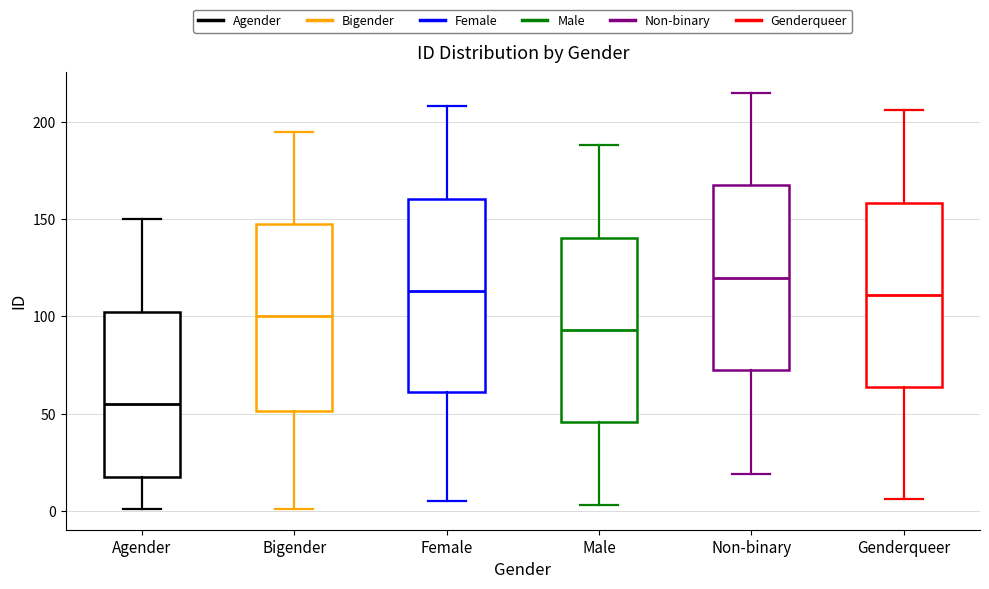

Reading left to right, read every box against the y-axis: the position of its median line, the range the box covers, and the ends of its whiskers. The values are not printed on the chart, so give them approximately, as read against the axis.

Agender: median 55, box 20 to 105, whiskers 0 to 150
Bigender: median 100, box 50 to 150, whiskers 0 to 195
Female: median 115, box 60 to 160, whiskers 5 to 210
Male: median 95, box 45 to 140, whiskers 5 to 190
Non-binary: median 120, box 75 to 170, whiskers 20 to 215
Genderqueer: median 110, box 65 to 160, whiskers 5 to 205